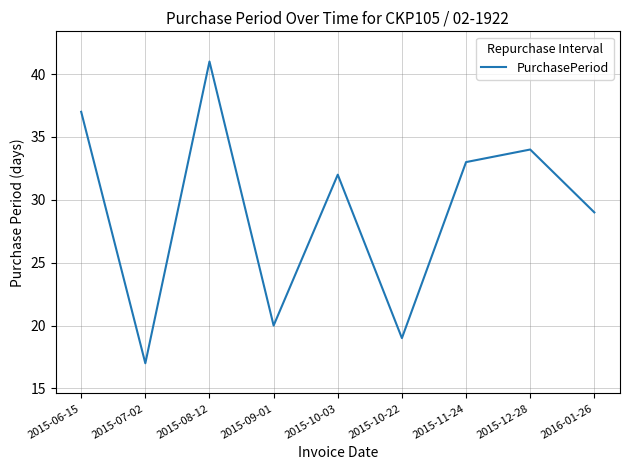

List the labels in order of value, largest first.

2015-08-12, 2015-06-15, 2015-12-28, 2015-11-24, 2015-10-03, 2016-01-26, 2015-09-01, 2015-10-22, 2015-07-02